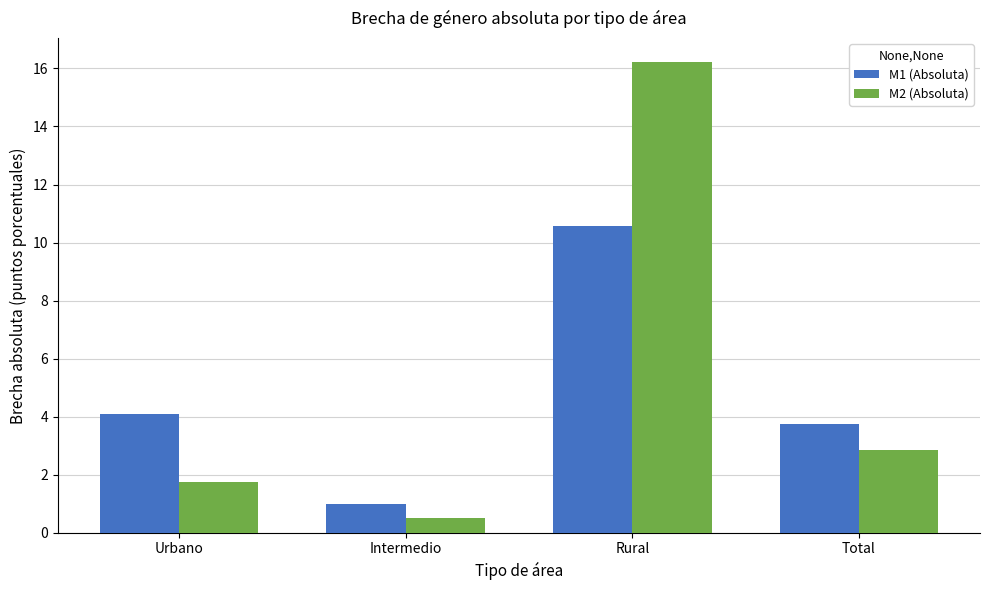

Are the bars grouped side by side (vs. stacked)?

Yes